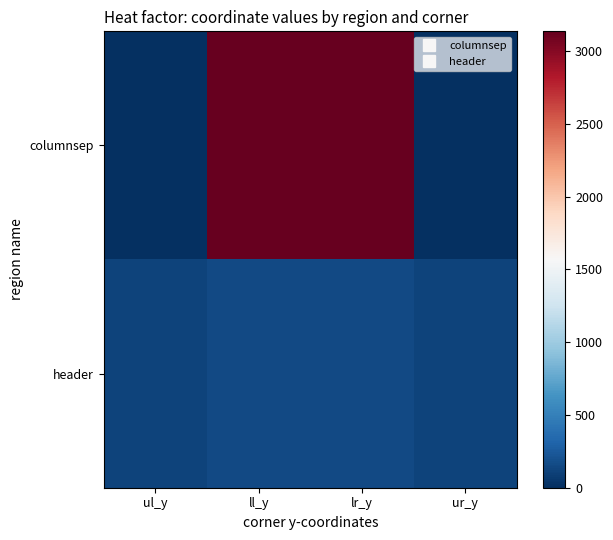

List the series in order of their overall mean, lowest first.

header, columnsep